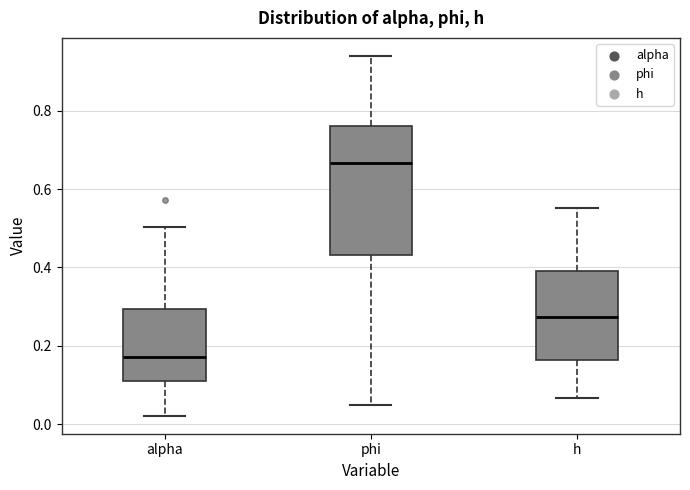

Reading left to right, read every box against the y-axis: the position of its median line, the range the box covers, and the ends of its whiskers. The values are not printed on the chart, so give them approximately, as read against the axis.

alpha: median 0.18, box 0.10 to 0.30, whiskers 0.02 to 0.50
phi: median 0.66, box 0.44 to 0.76, whiskers 0.04 to 0.94
h: median 0.28, box 0.16 to 0.40, whiskers 0.06 to 0.56